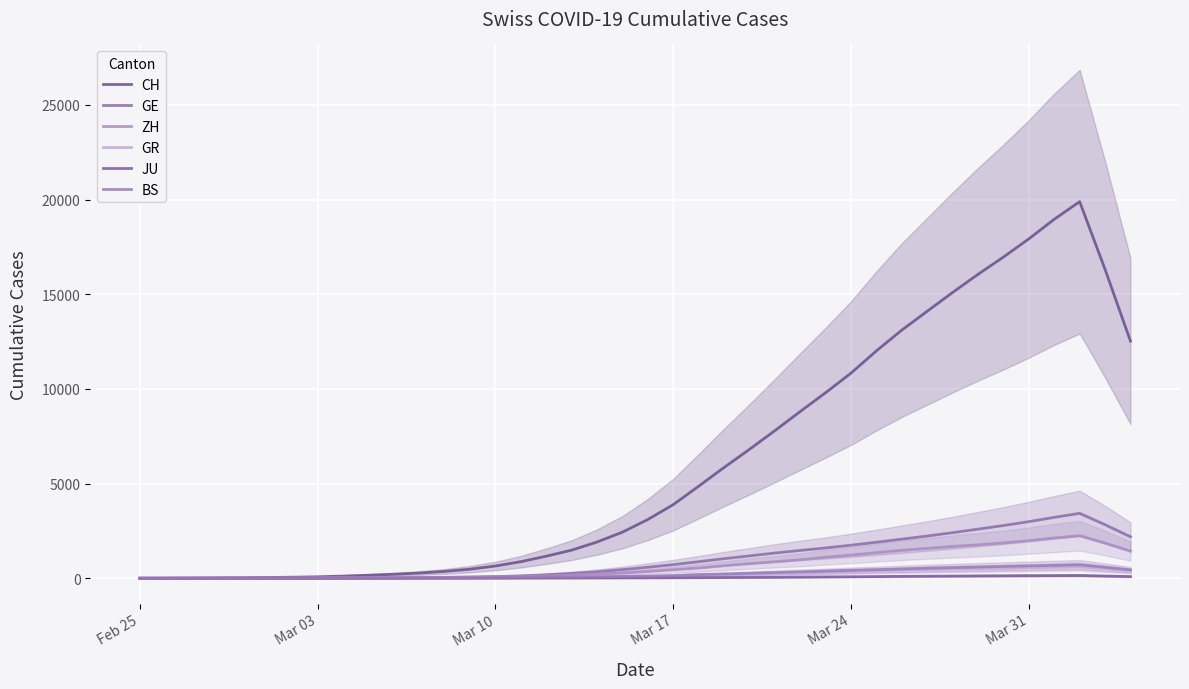

Is this an area chart (filled region under the line)?

No